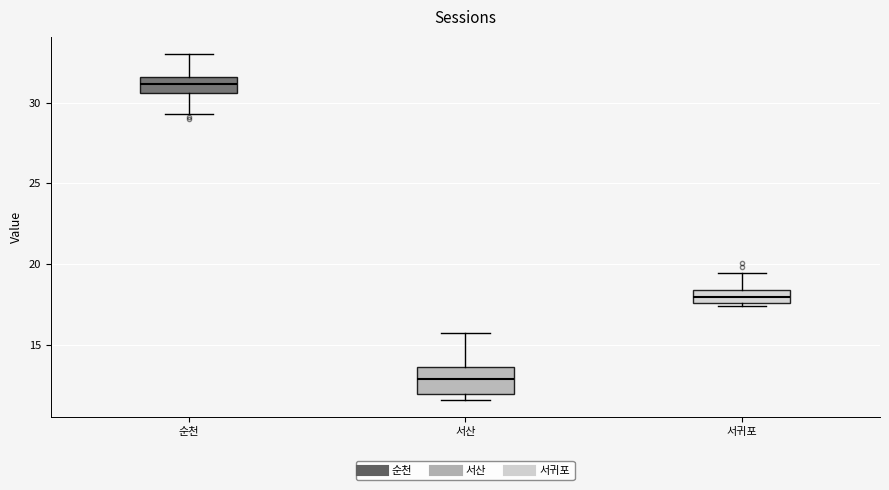

Which box has the highest median line?

순천